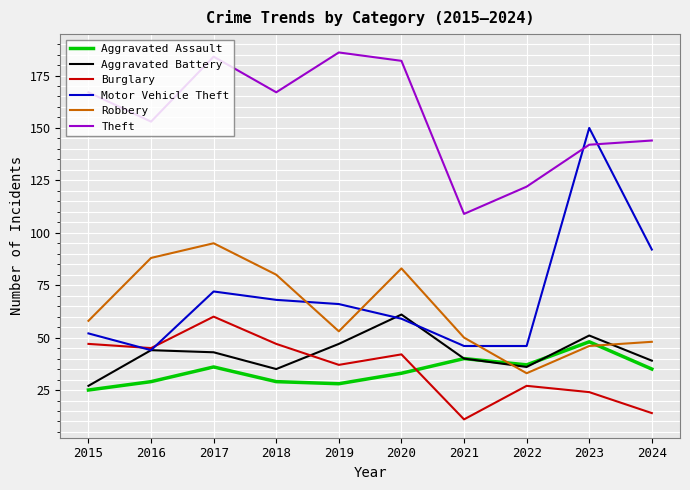

Which category has the lowest value in the Aggravated Battery series?

2015